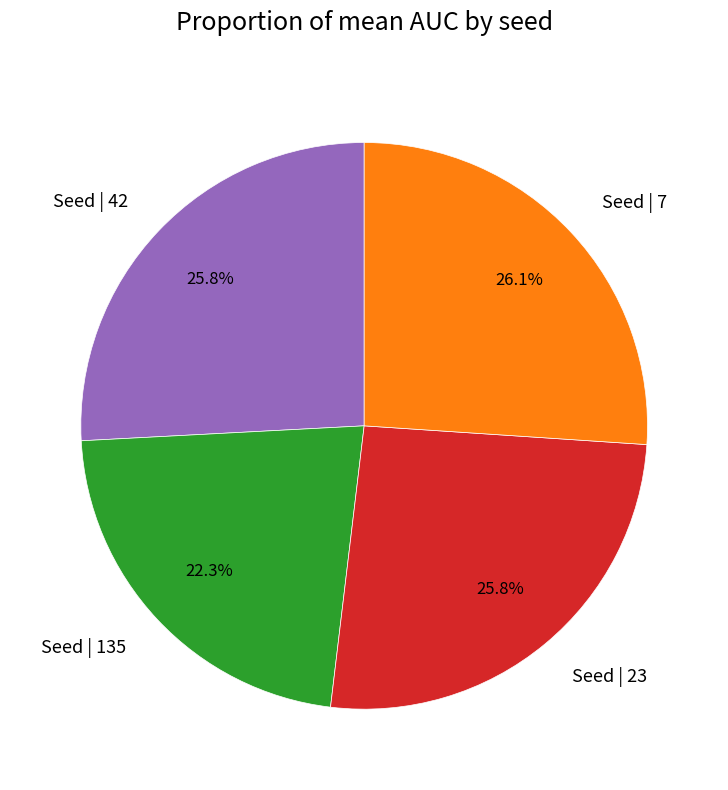

Does Seed | 23 account for over 50% of the chart?

No